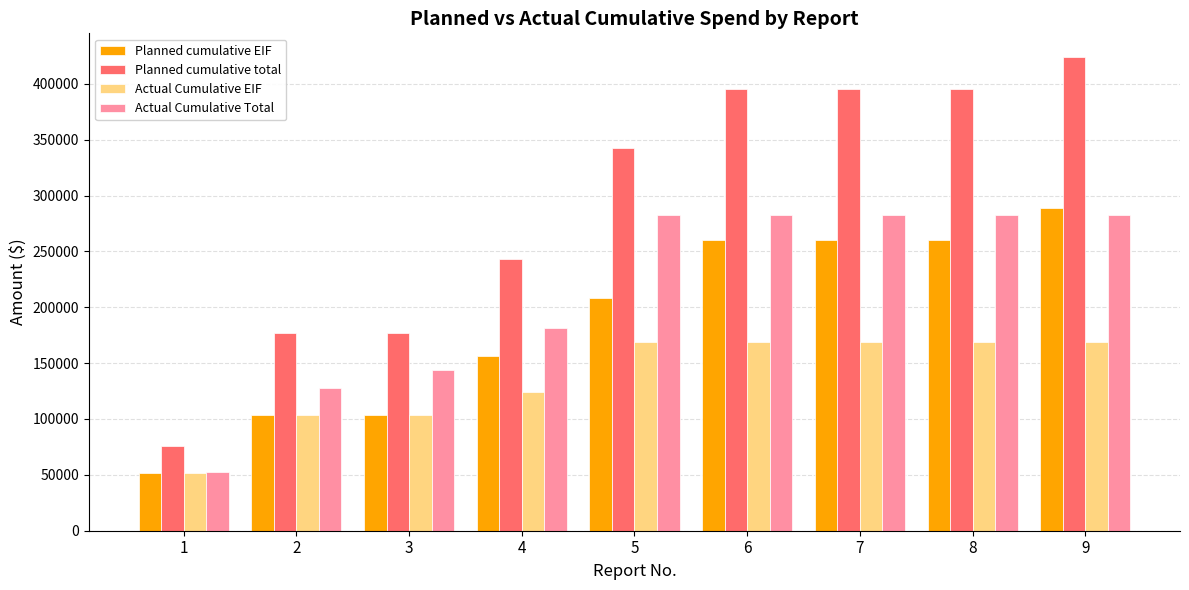

What is the difference between the maximum and minimum values in the Planned cumulative EIF series?

237000